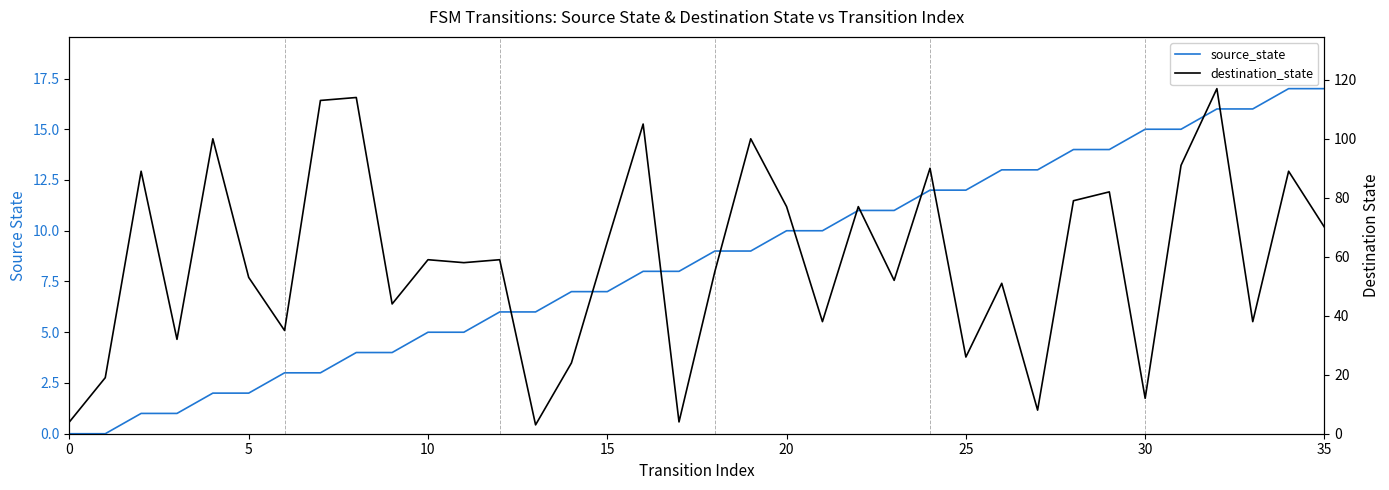

True or false: destination_state has a value of 44 at 9.

True